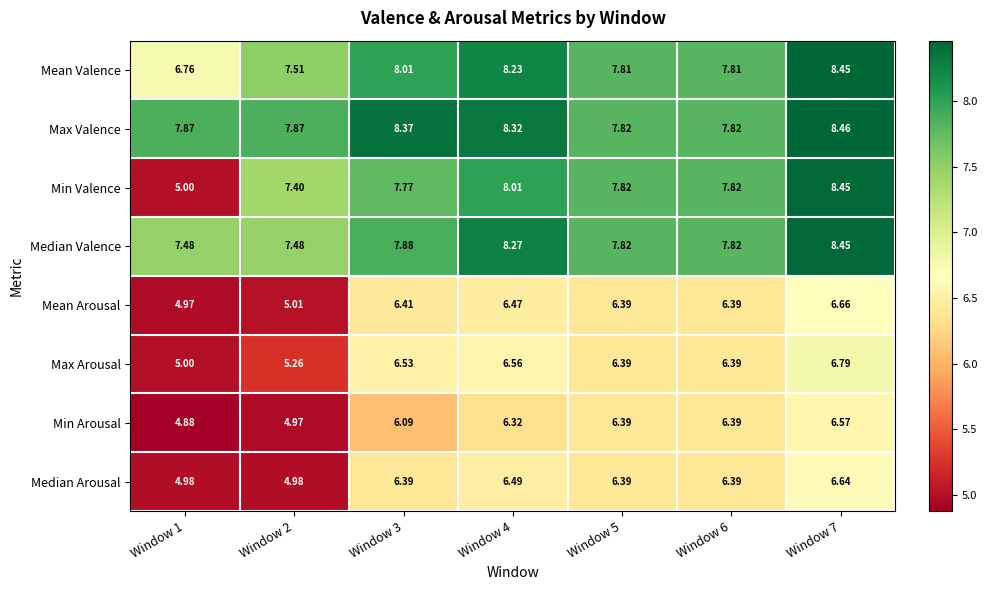

At Window 4, list the series in order from largest to smallest.

Max Valence, Median Valence, Mean Valence, Min Valence, Max Arousal, Median Arousal, Mean Arousal, Min Arousal